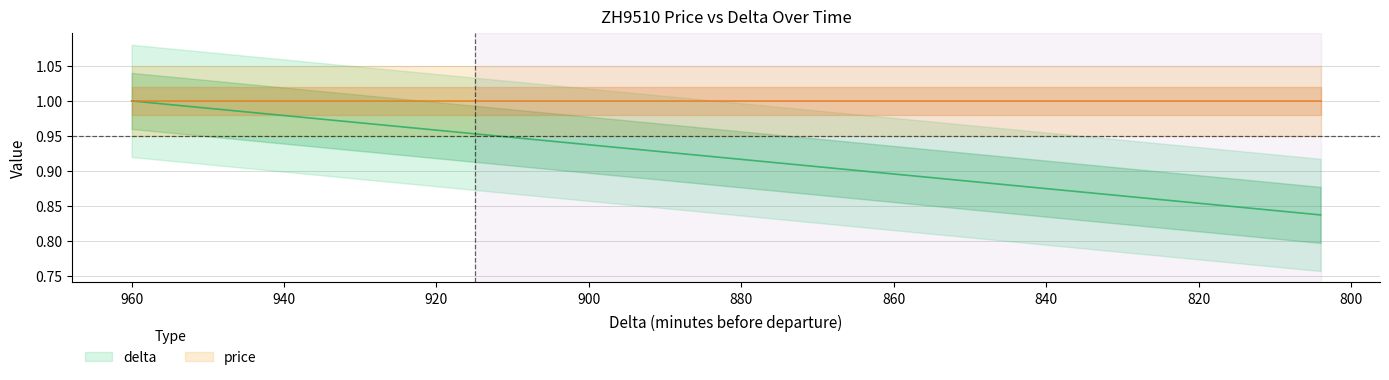

What is the sum of all values?

18.8